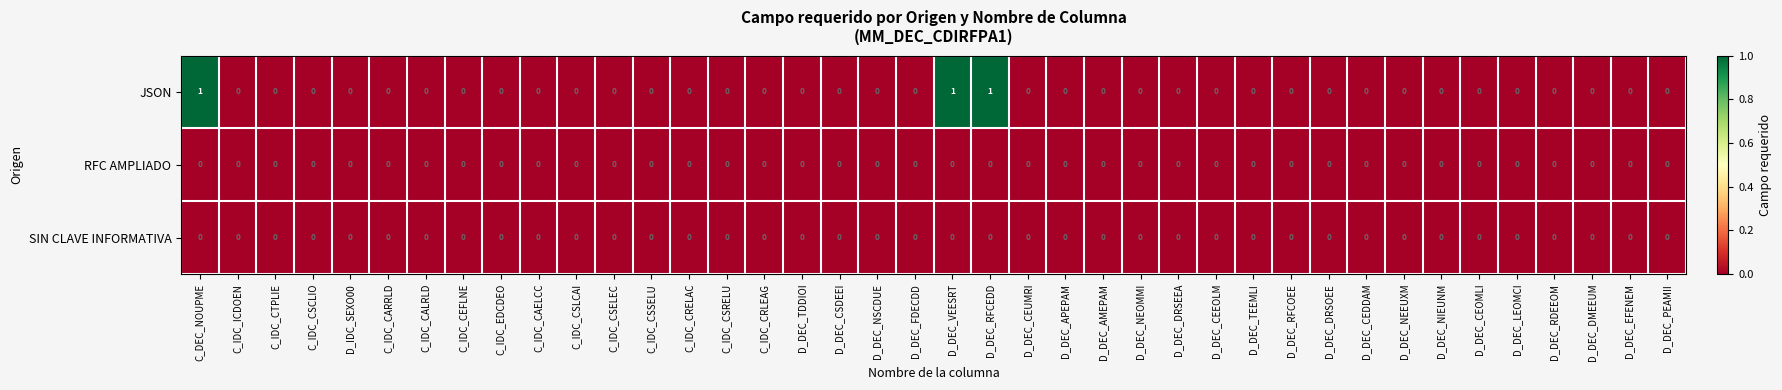

How many categories are shown in the chart?

40